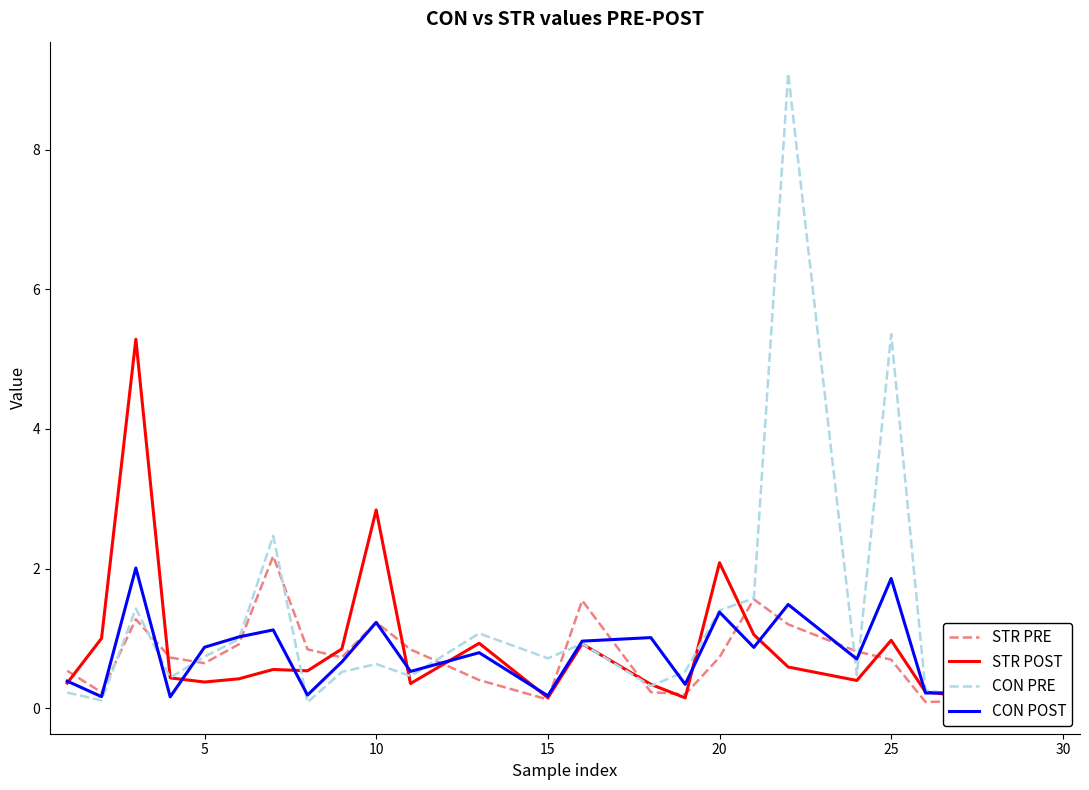

What is the sum of all CON PRE values?

30.6